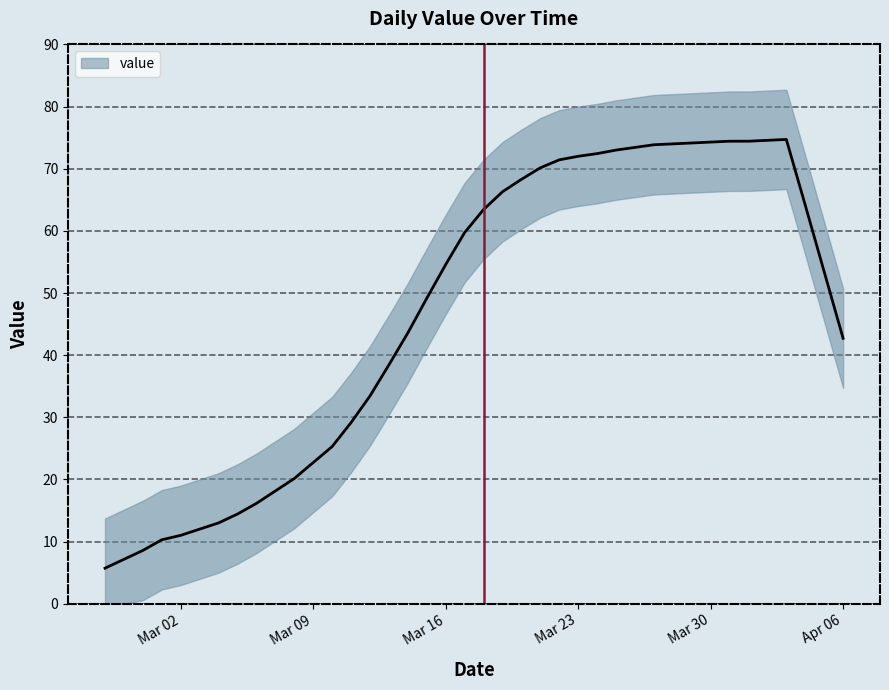

Which category has the highest value across all series?

2020-04-01